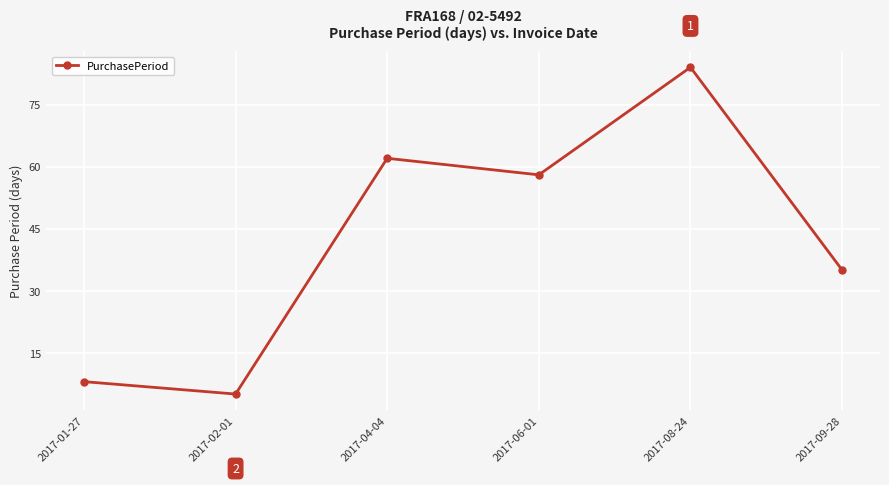

The chart shows a value of 35 at 2017-09-28. True or false?

True